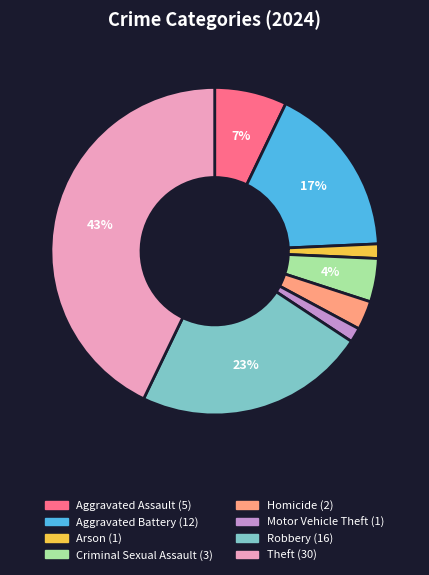

What percentage is the Criminal Sexual Assault slice, to the nearest percent?

4%